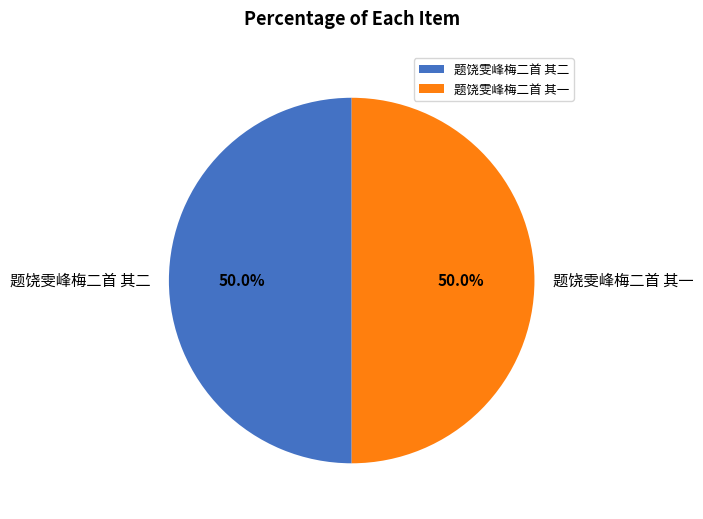

Is it true that 题饶雯峰梅二首 其二 is 58% of the pie?

False